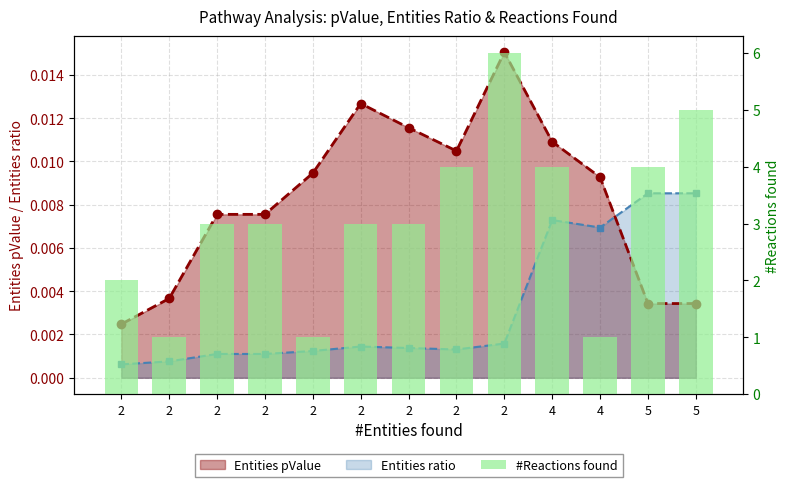

Between 2 and 2, which is larger?

2